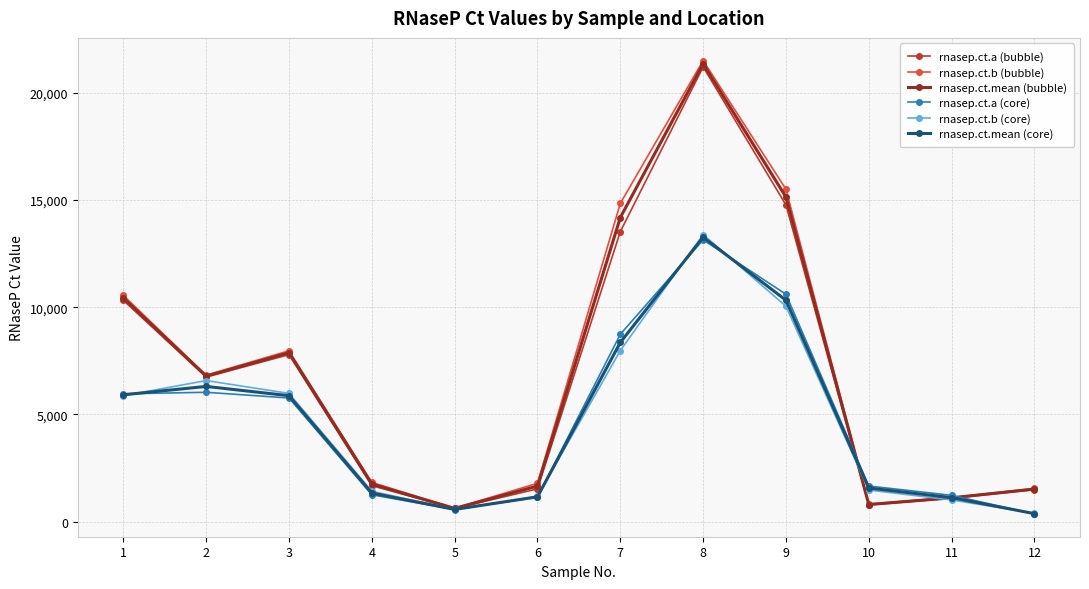

Count the number of data series in this chart.

6